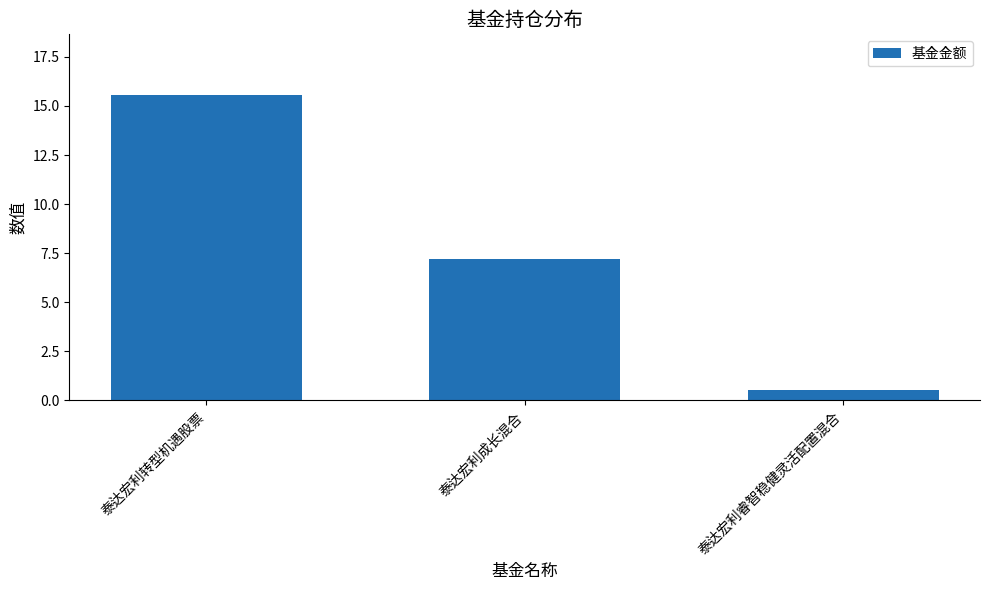

The value at 泰达宏利转型机遇股票 is 26.2. True or false?

False